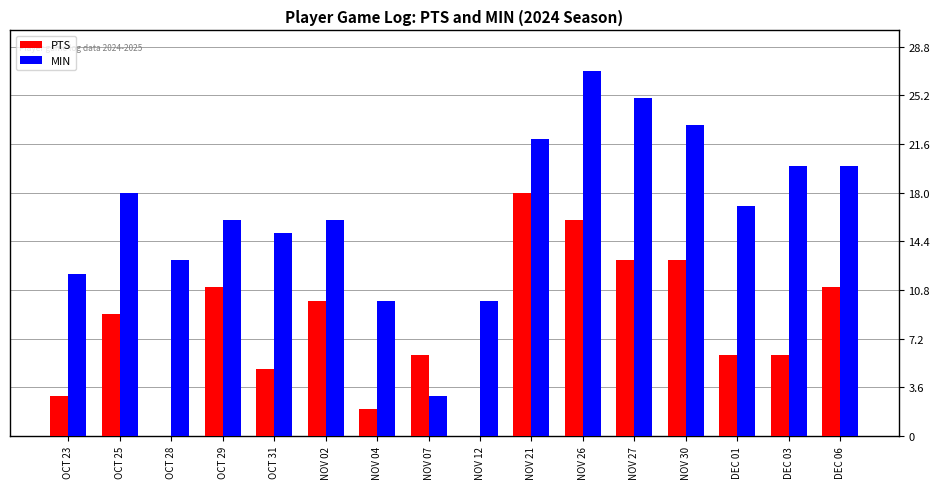

Which category has the highest value in the MIN series?

NOV 26